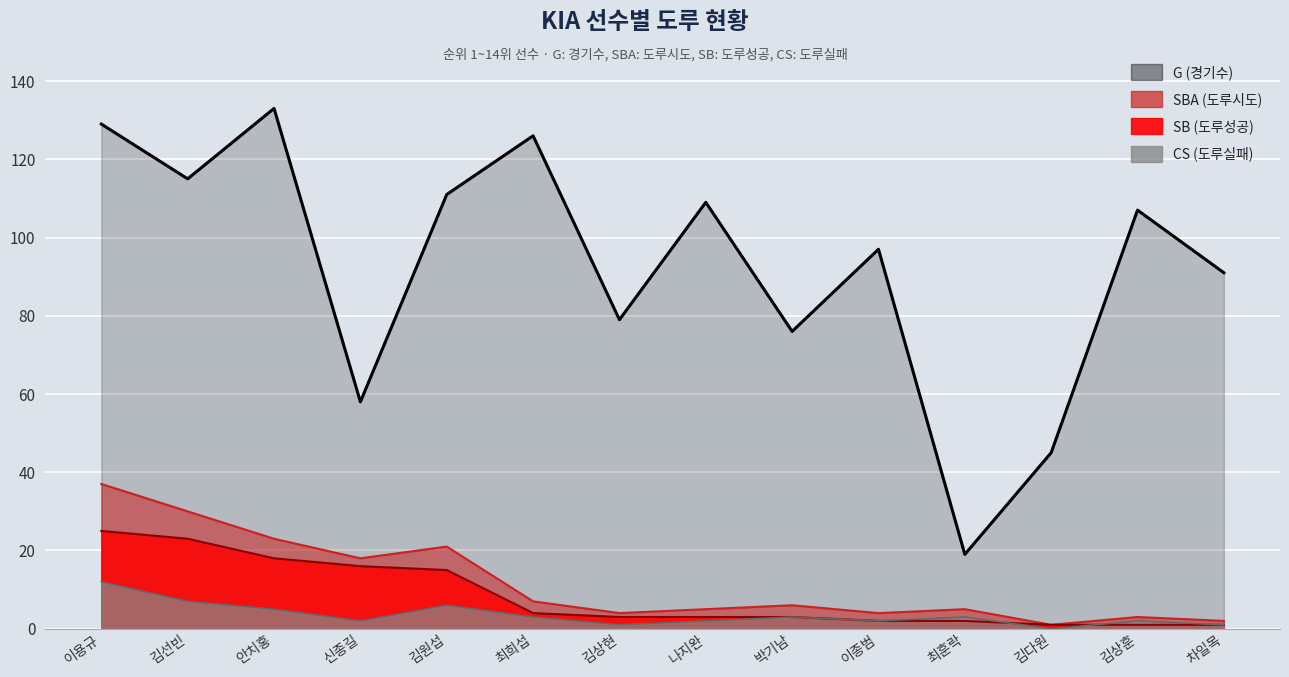

What is the label of the 13th point from the left?

김상훈